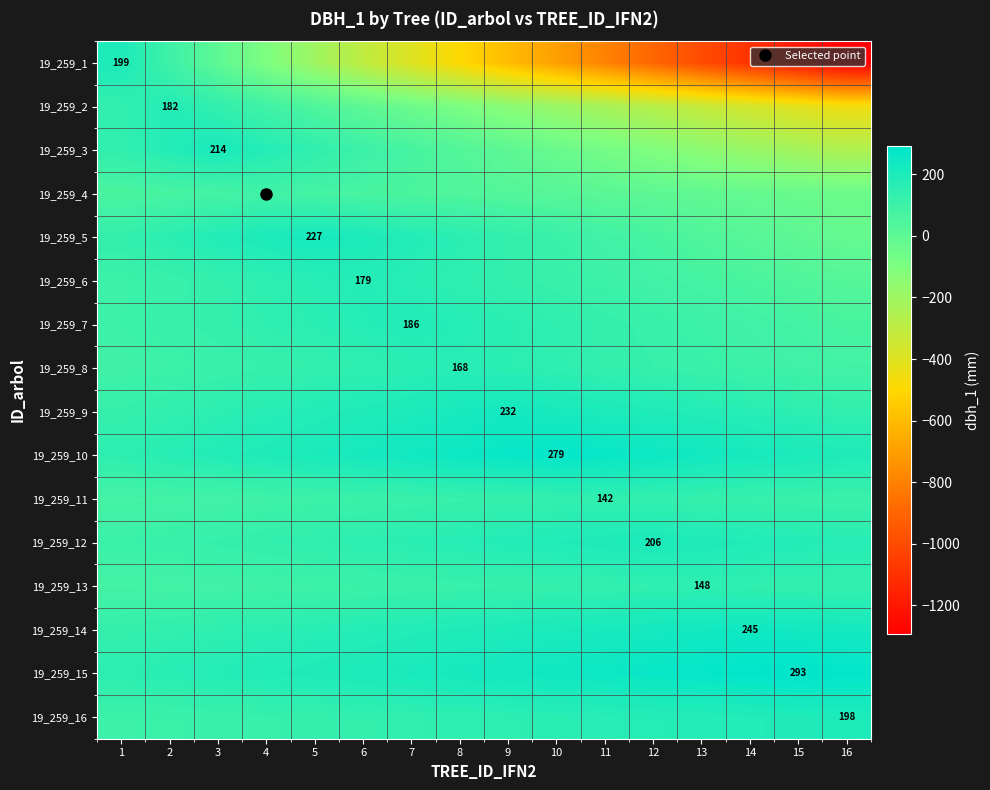

Is it true that 19_259_5 equals 71.8 at 5?

False